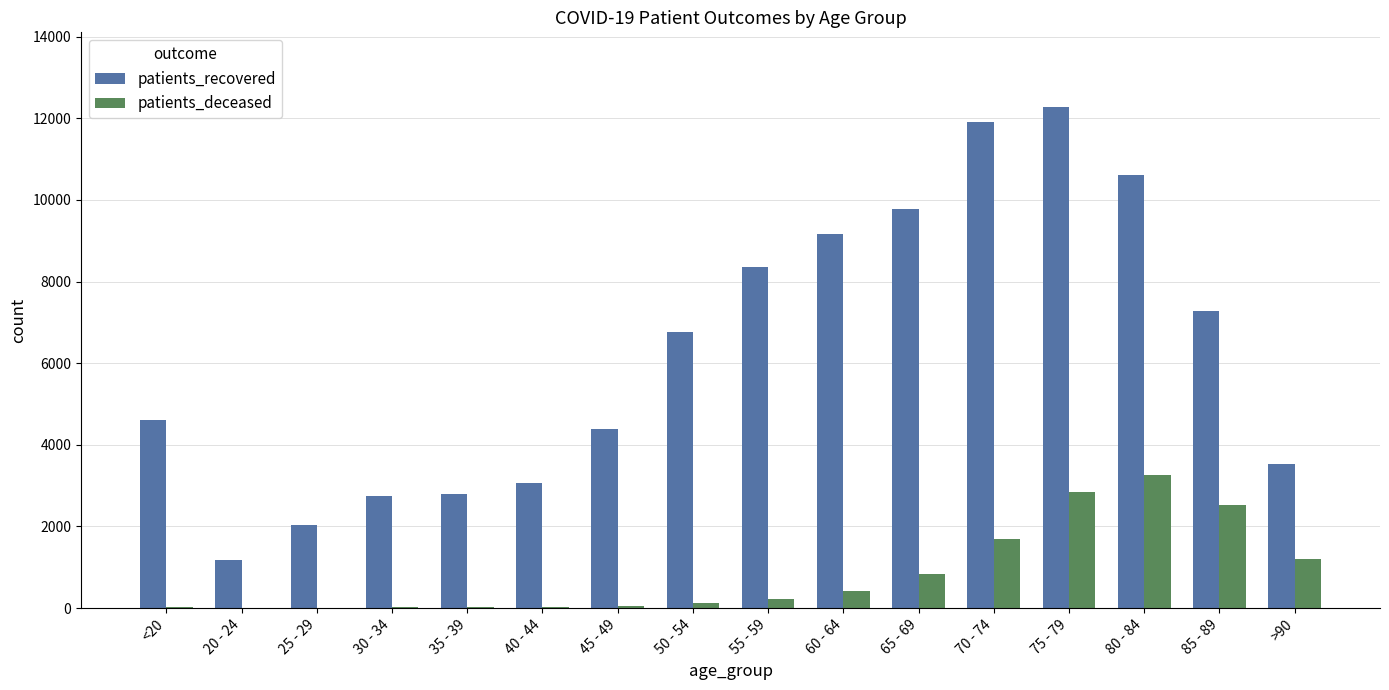

What are all the series names shown in the legend?

patients_recovered, patients_deceased